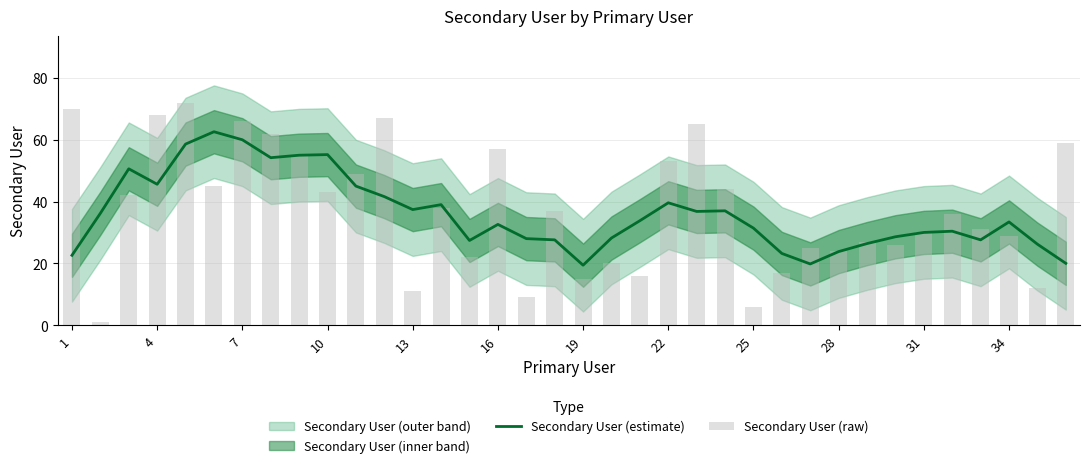

Is it true that Secondary User (raw) equals 25.0 at 26?

True